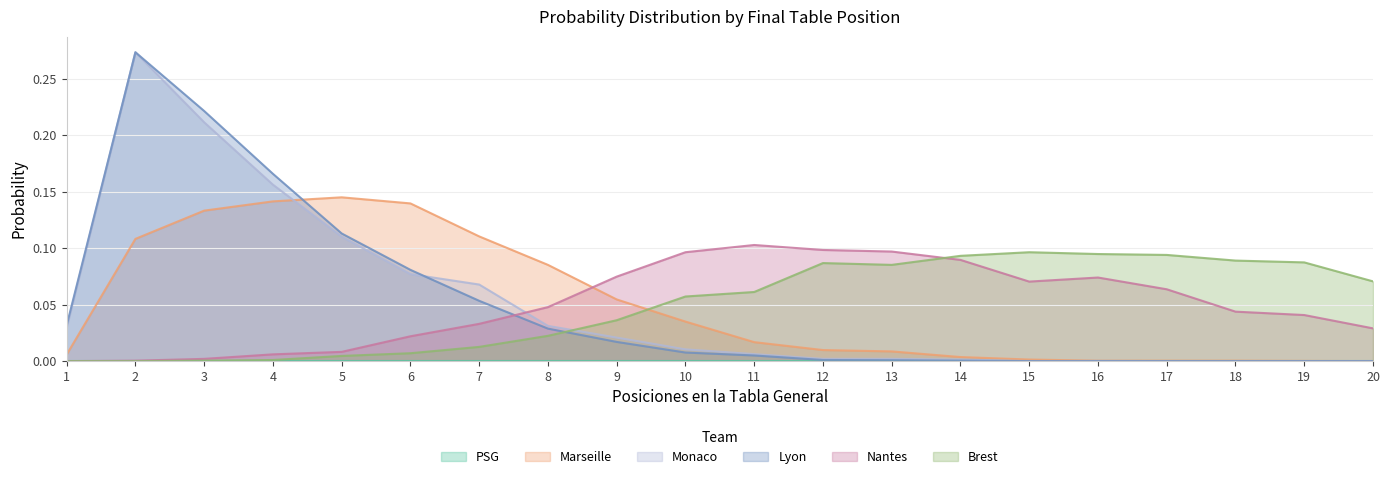

The Monaco series shows 0.0 at 10. True or false?

False